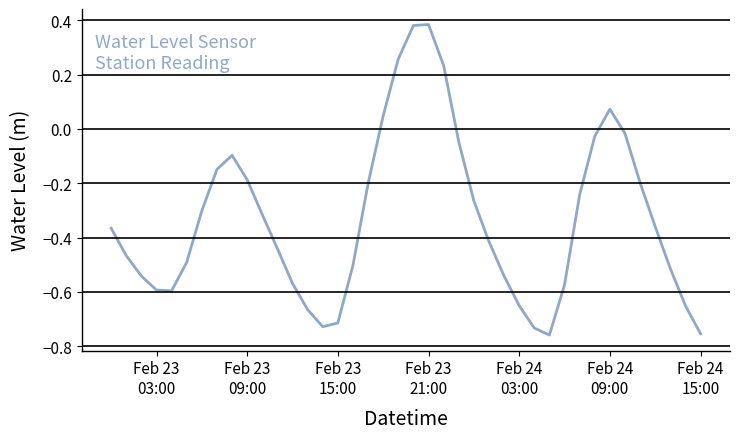

How many interior local peaks (higher than both neighbors) does the data have?

3